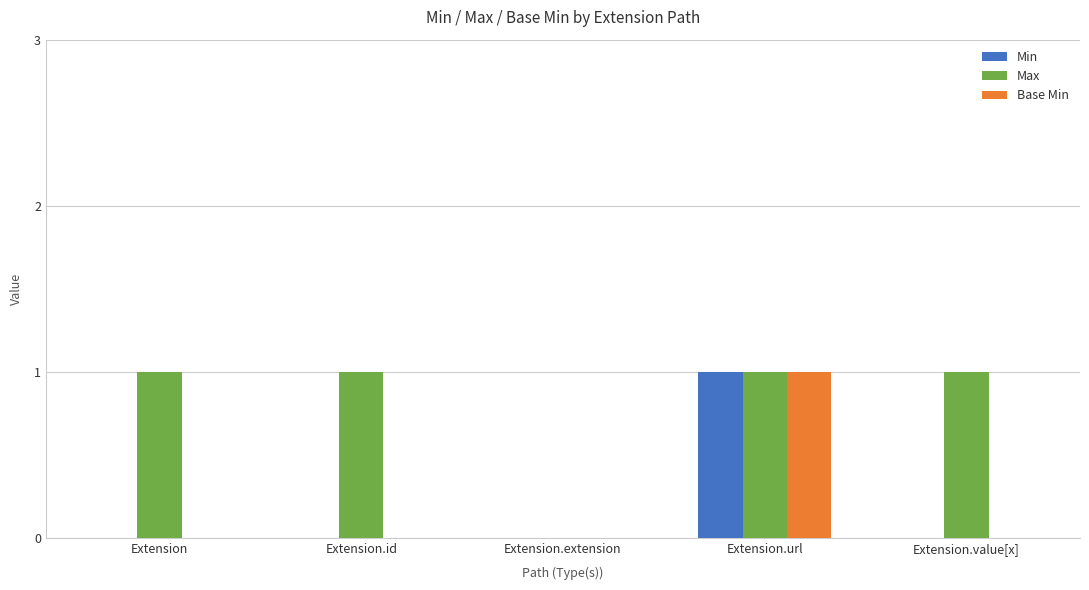

Which category has the highest value in the Min series?

Extension.url